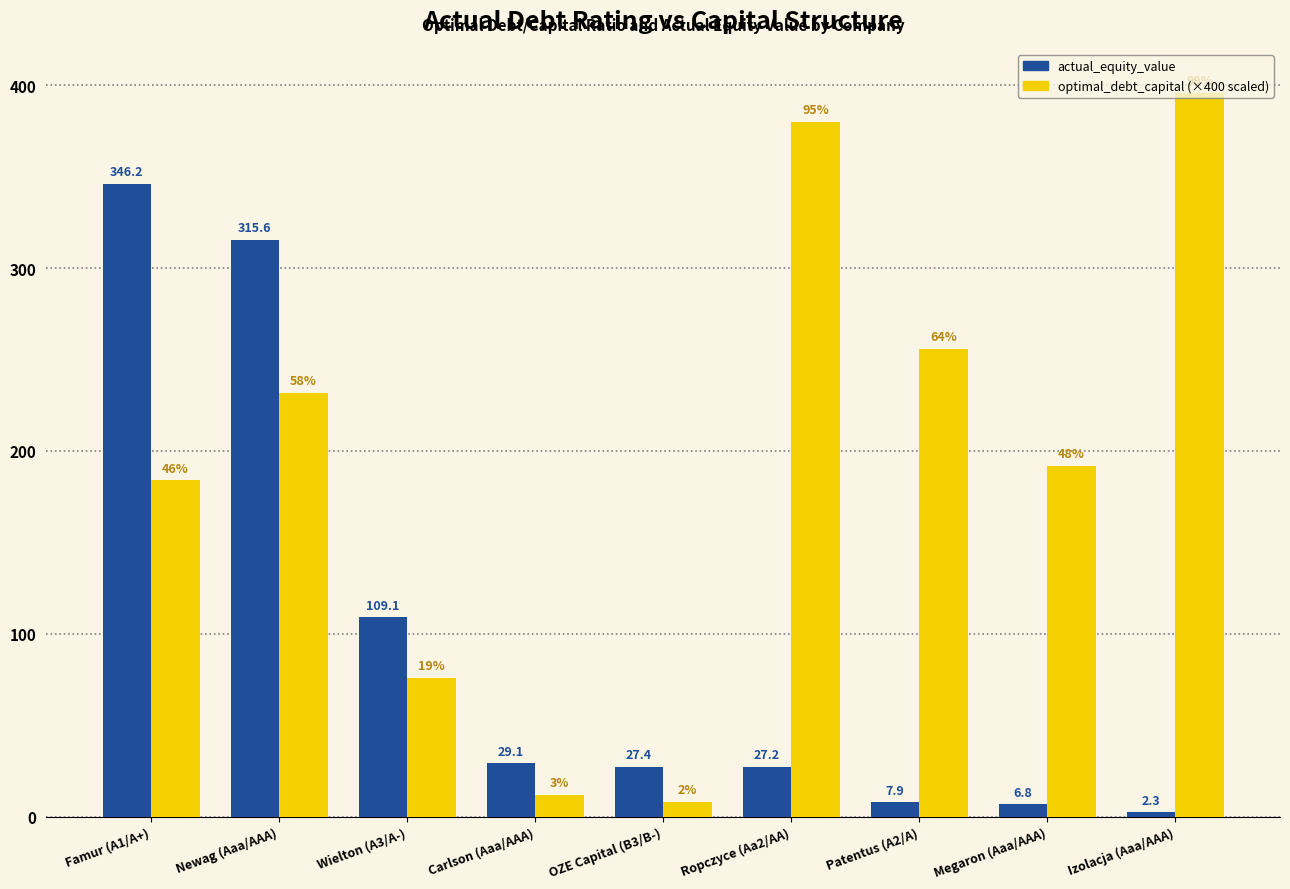

What is the greatest value displayed?

396.0